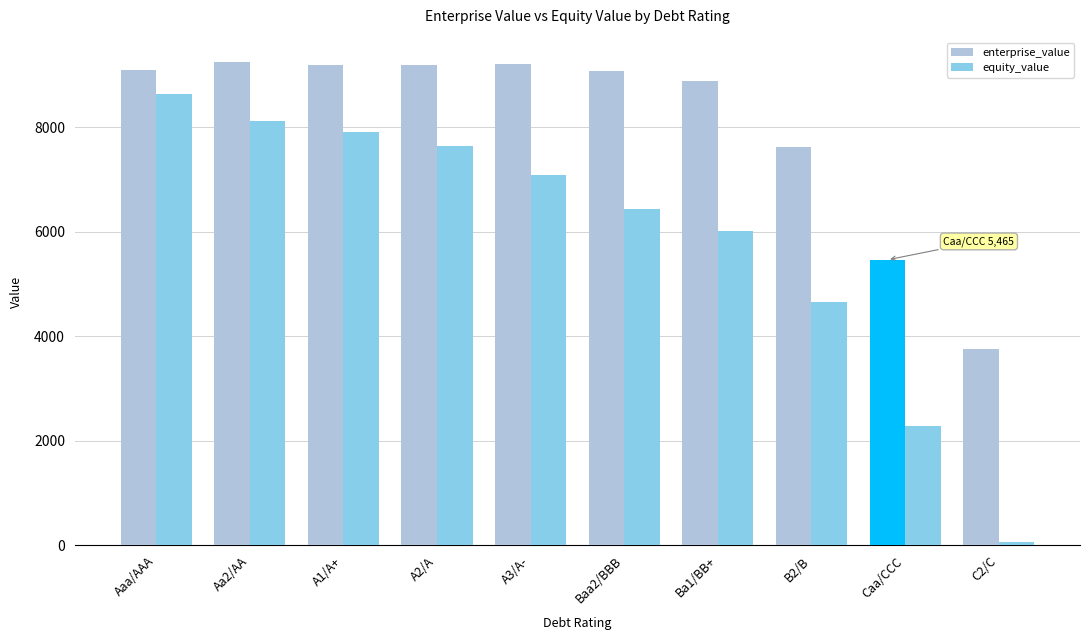

True or false: enterprise_value has a value of 2654.7 at Baa2/BBB.

False